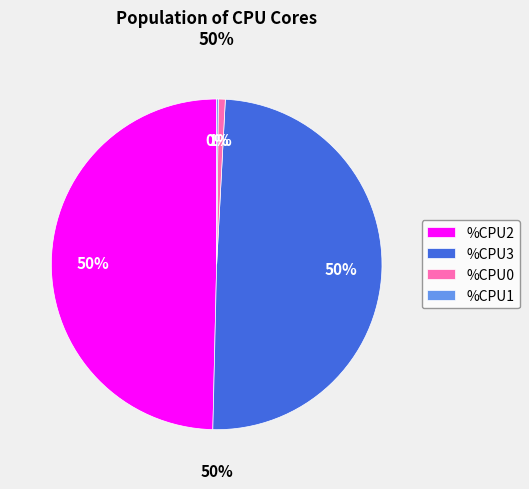

Is it true that %CPU1 is 15% of the pie?

False